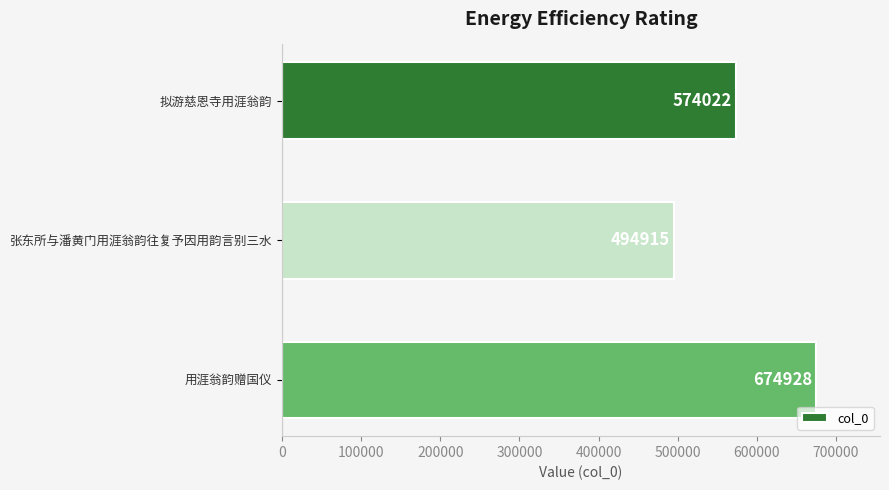

What is the ratio of the value at 张东所与潘黄门用涯翁韵往复予因用韵言别三水 to the value at 拟游慈恩寺用涯翁韵?

0.9